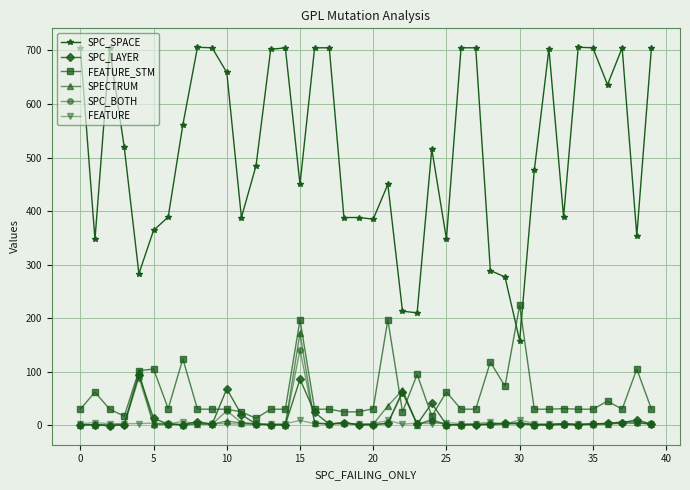

What is the average value of the FEATURE series?

4